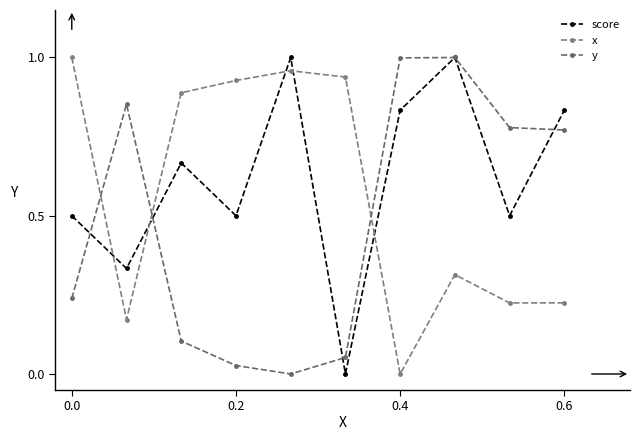

Does the chart have visible grid lines?

No